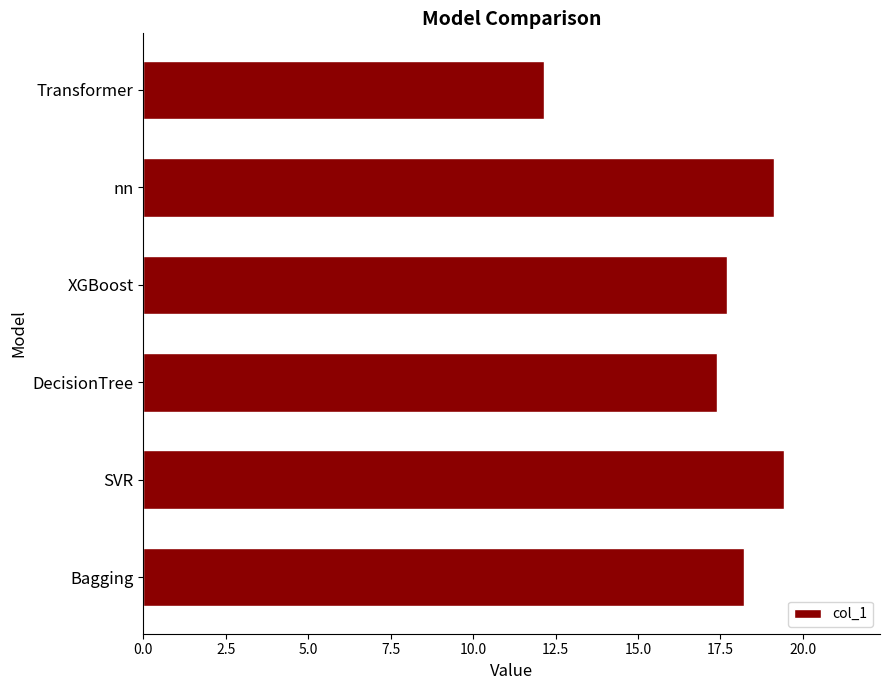

How many data points are less than 18?

3